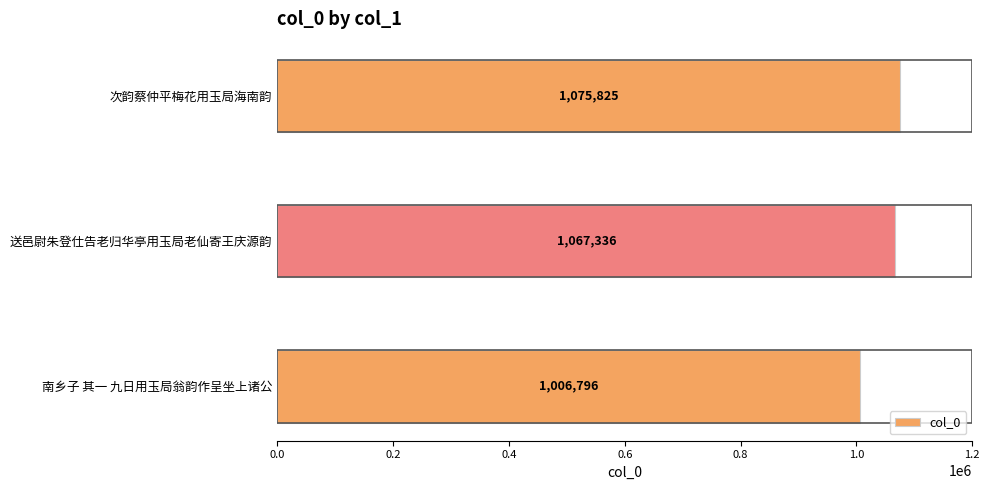

Which label corresponds to the smallest value in the chart?

南乡子 其一 九日用玉局翁韵作呈坐上诸公